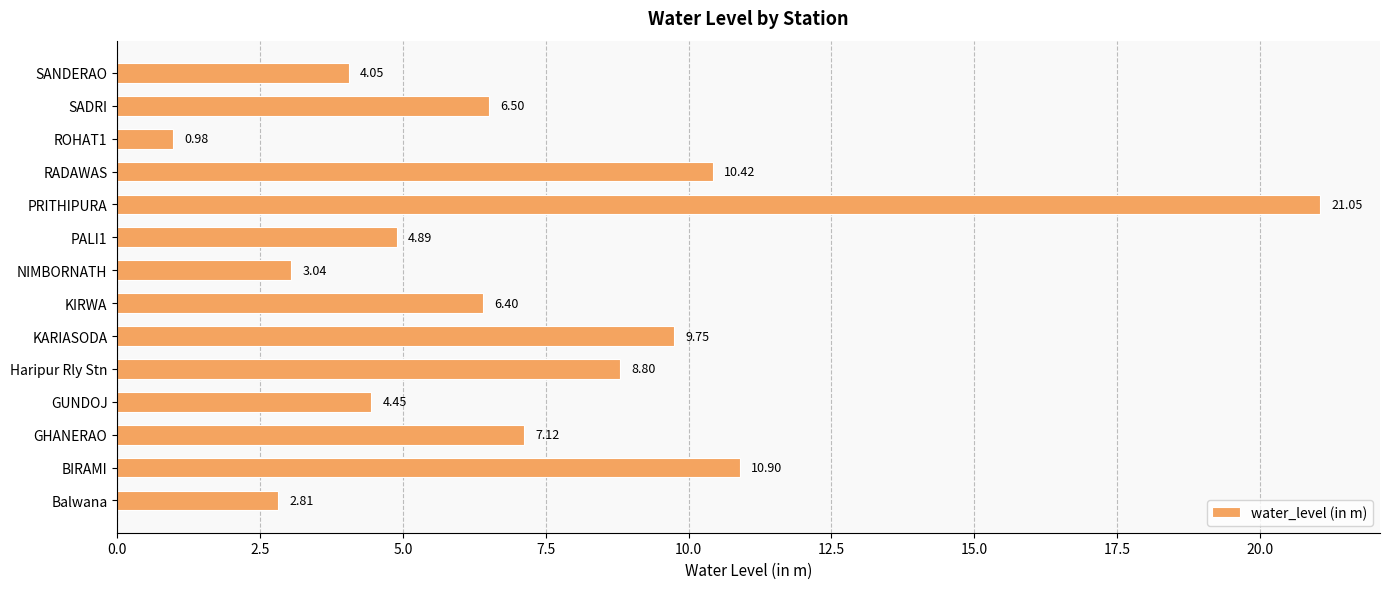

What is the change in value from BIRAMI to Haripur Rly Stn?

-2.1